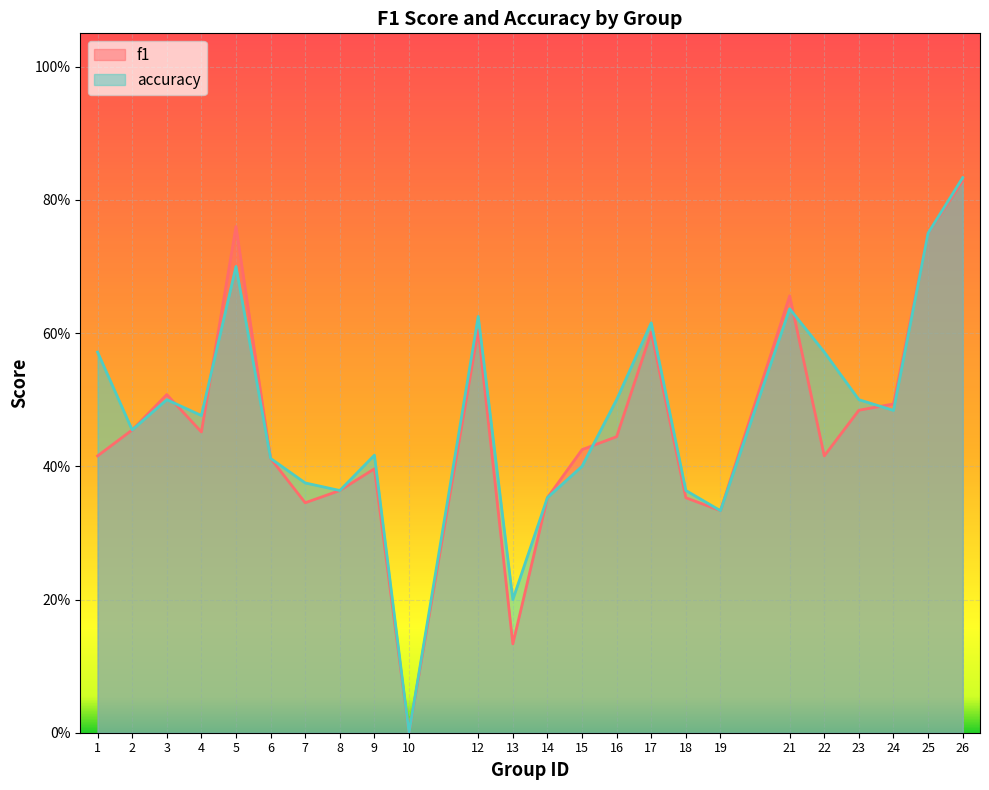

How many series are shown in this chart?

2